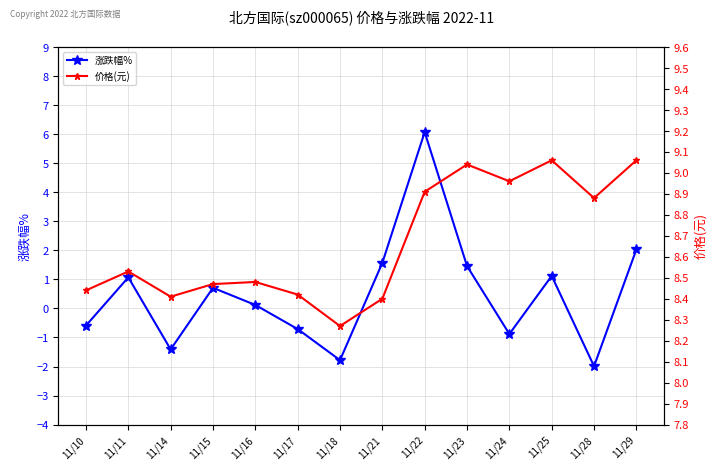

Rank the series by their average value, from lowest to highest.

涨跌幅%, 价格(元)